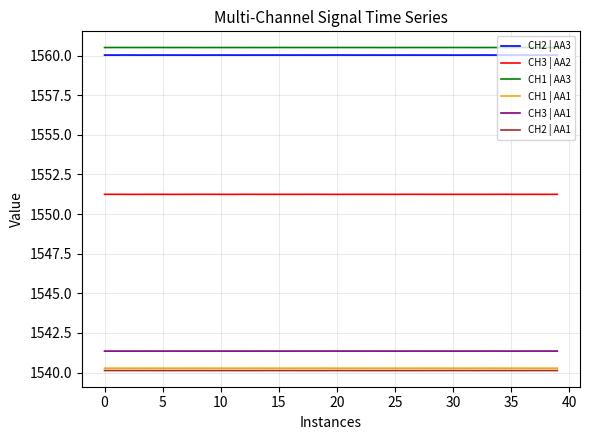

True or false: CH1 | AA1 and CH3 | AA1 intersect in this chart.

False